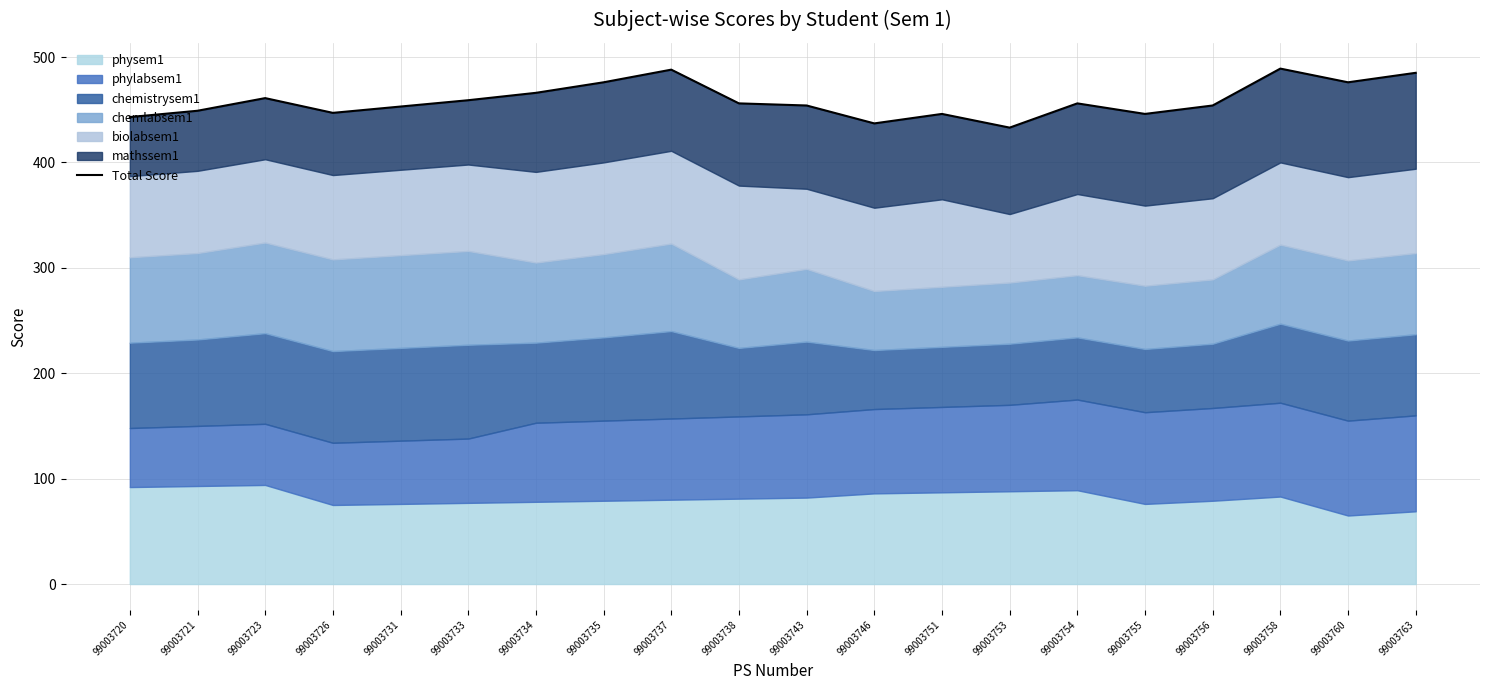

Where does the data first go above 456?

99003723